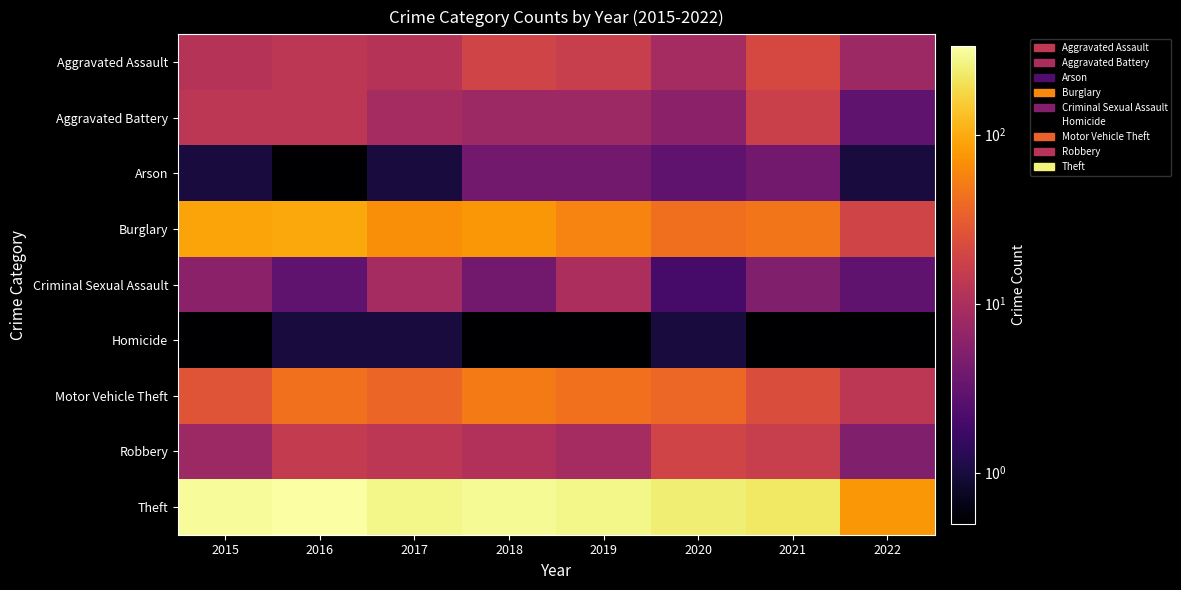

Rank the series by their maximum value, from lowest to highest.

Homicide, Arson, Criminal Sexual Assault, Aggravated Battery, Robbery, Aggravated Assault, Motor Vehicle Theft, Burglary, Theft